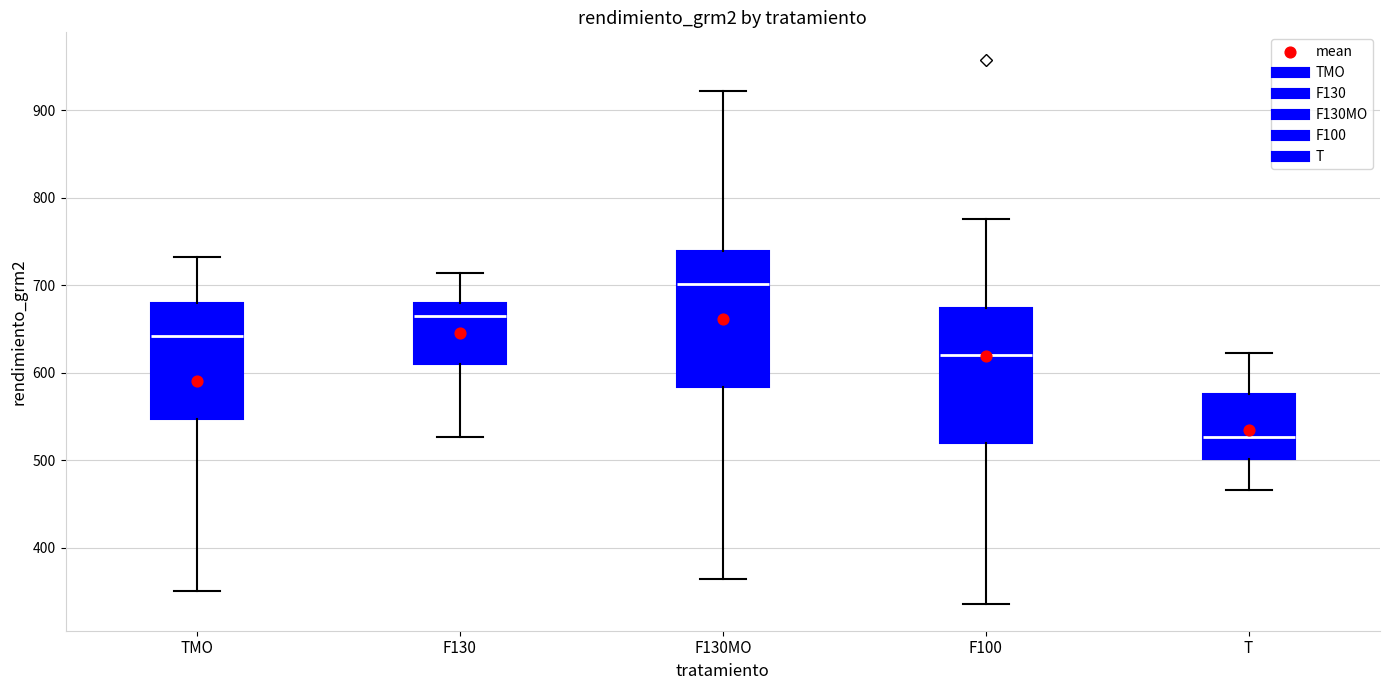

Which box's median line is the highest?

F130MO